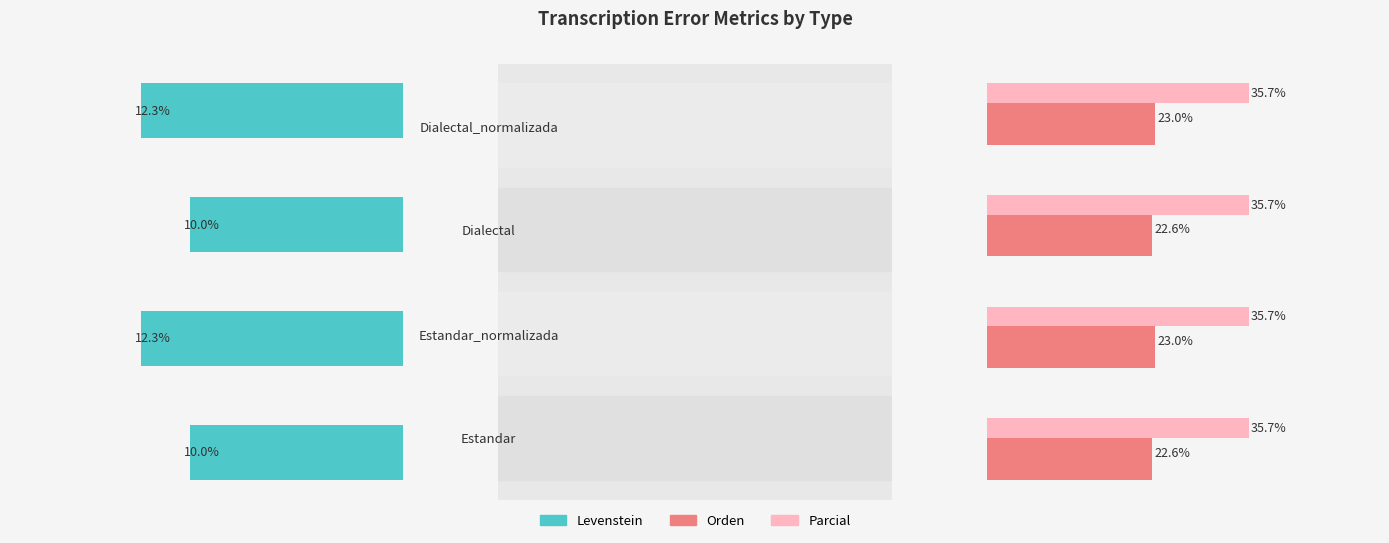

How many bars are there in total?

12